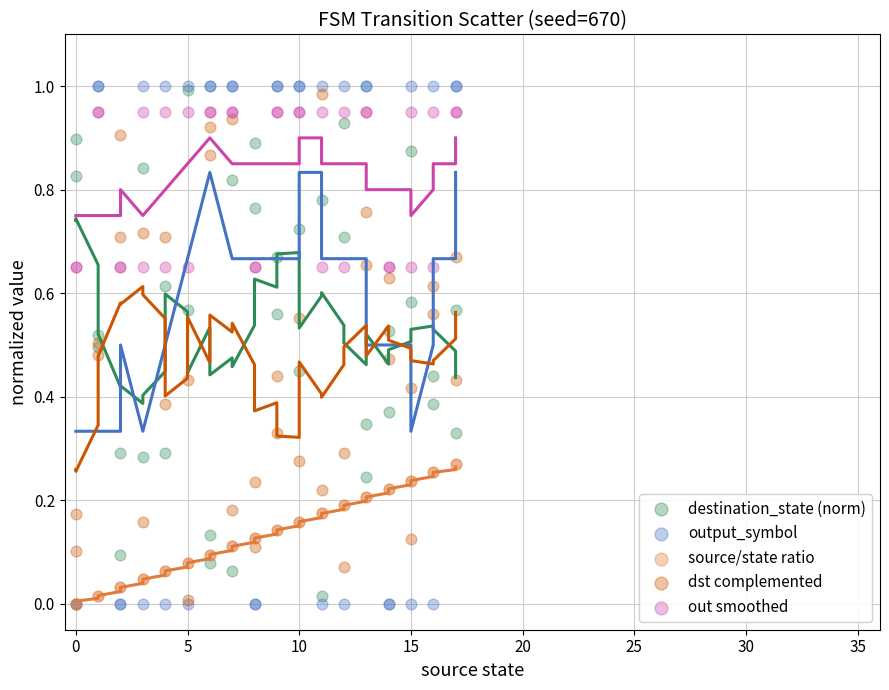

What are all the series names shown in the legend?

destination_state (norm), output_symbol, source/state ratio, dst complemented, out smoothed